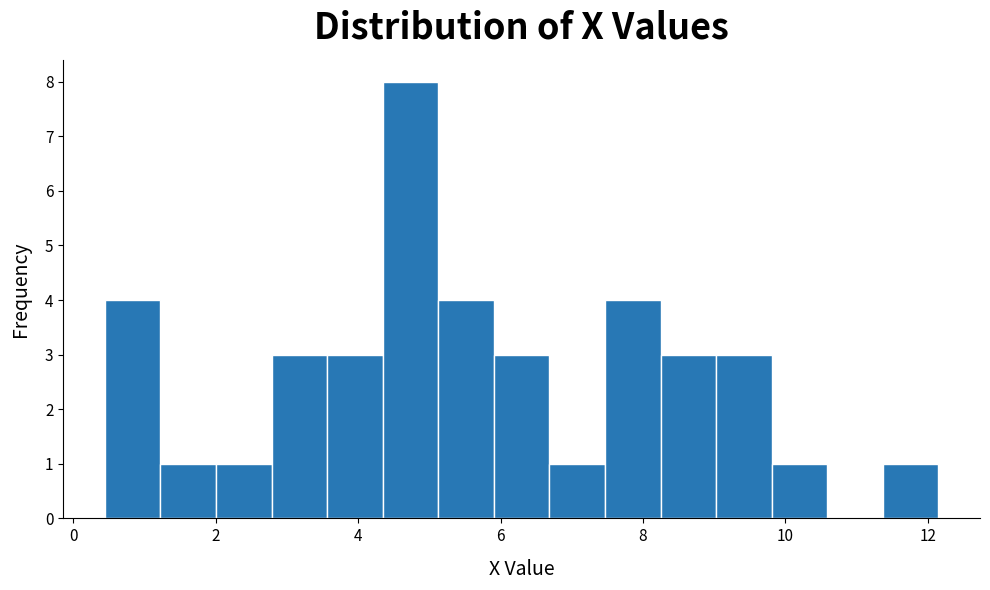

Around what value on the x-axis is the tallest bar? Give the approximate position of its centre, as read against the axis.

4.8